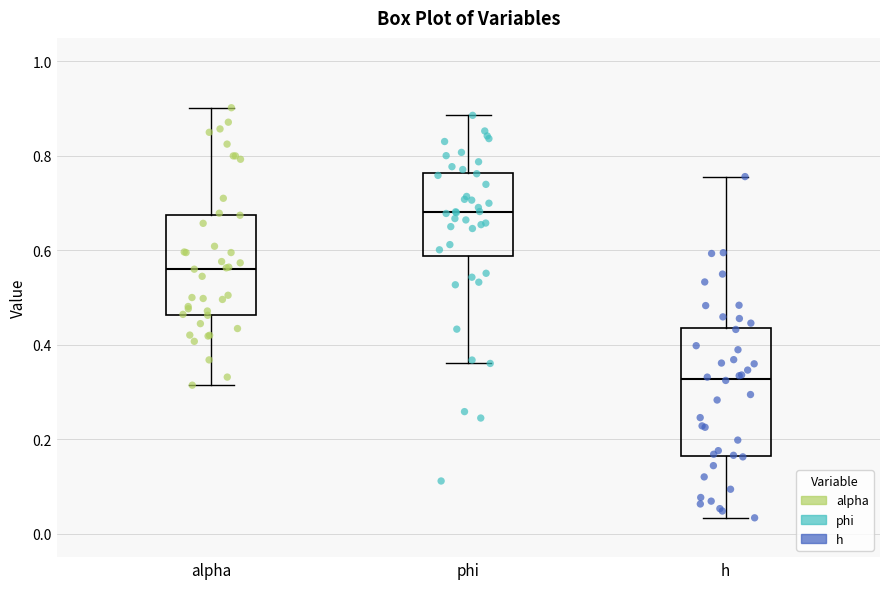

Which box's median line is the highest?

phi